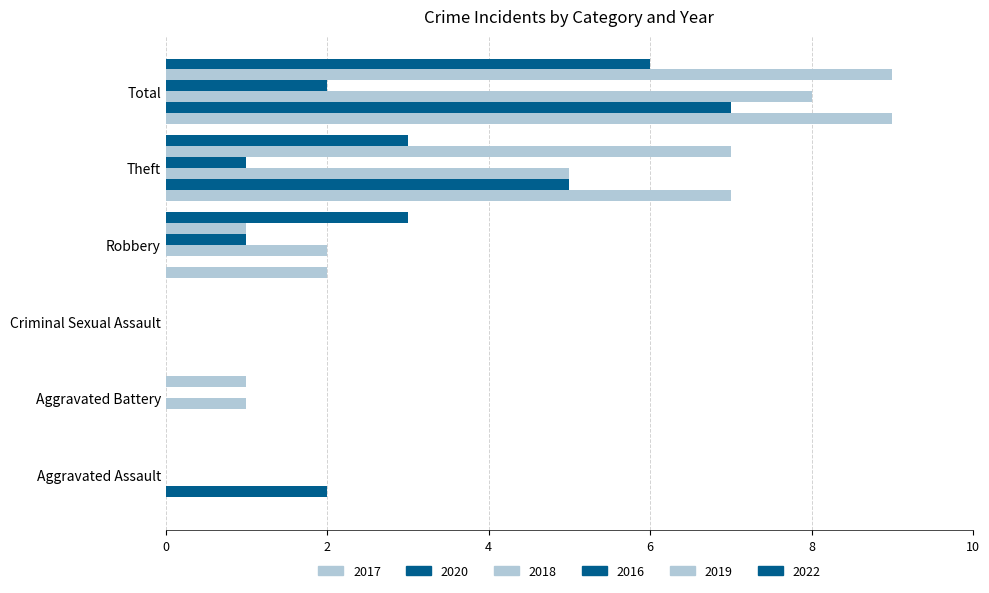

At which category is the sum across all series the highest?

Total